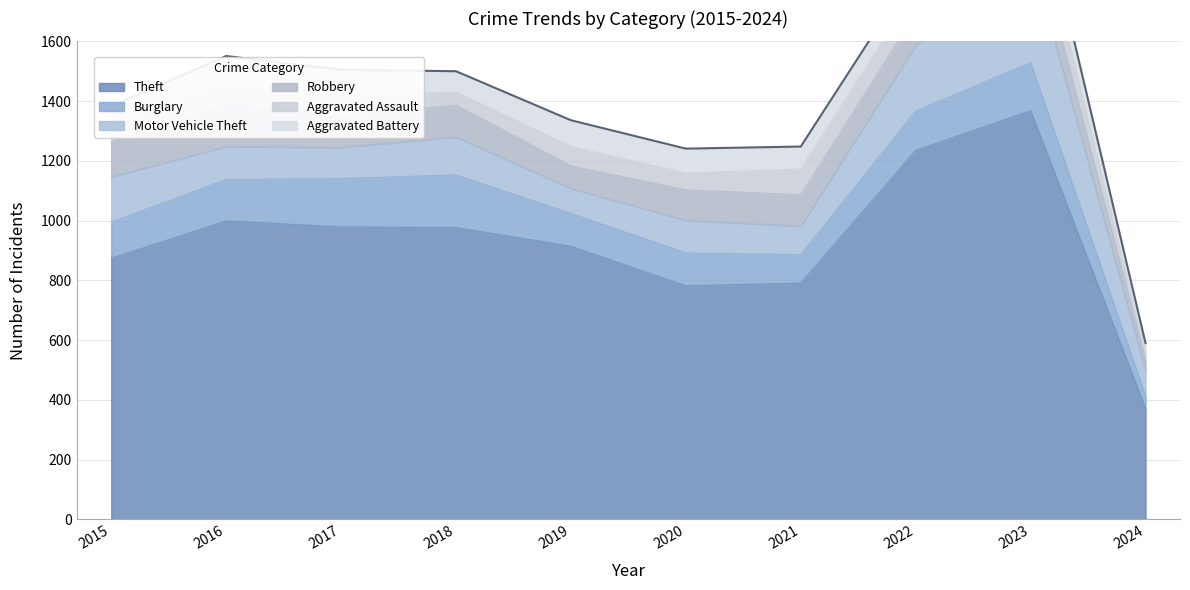

Which series has the largest range (max minus min)?

Theft